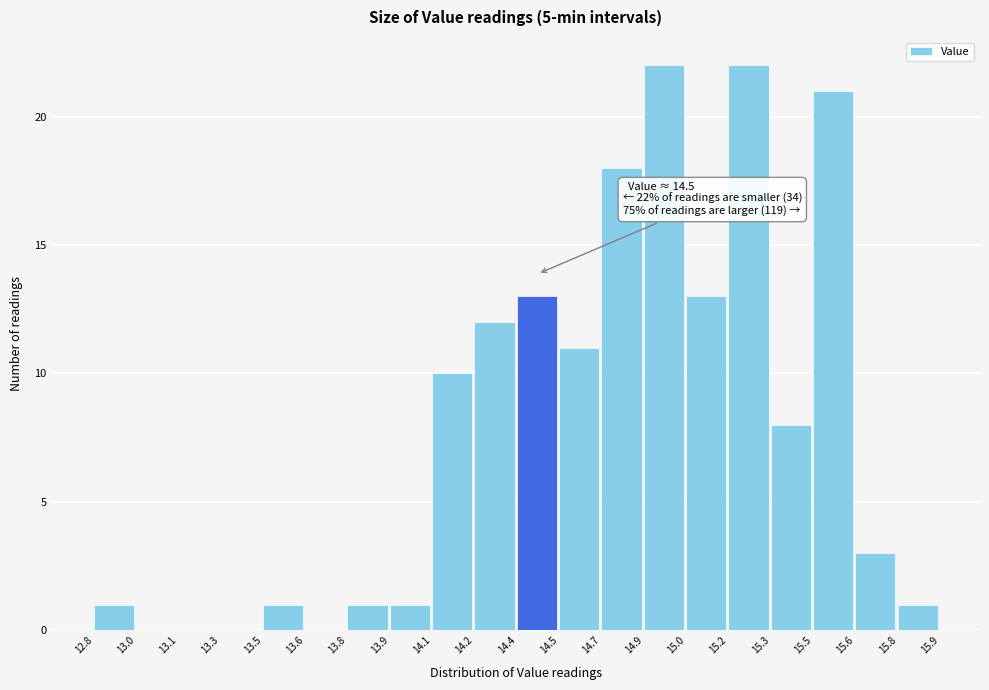

Reading right to left, what are all the values shown in this chart?

15.8=1	15.6=3	15.5=21	15.3=8	15.2=22	15.0=13	14.9=22	14.7=18	14.5=11	14.4=13	14.2=12	14.1=10	13.9=1	13.8=1	13.6=0	13.5=1	13.3=0	13.1=0	13.0=0	12.8=1